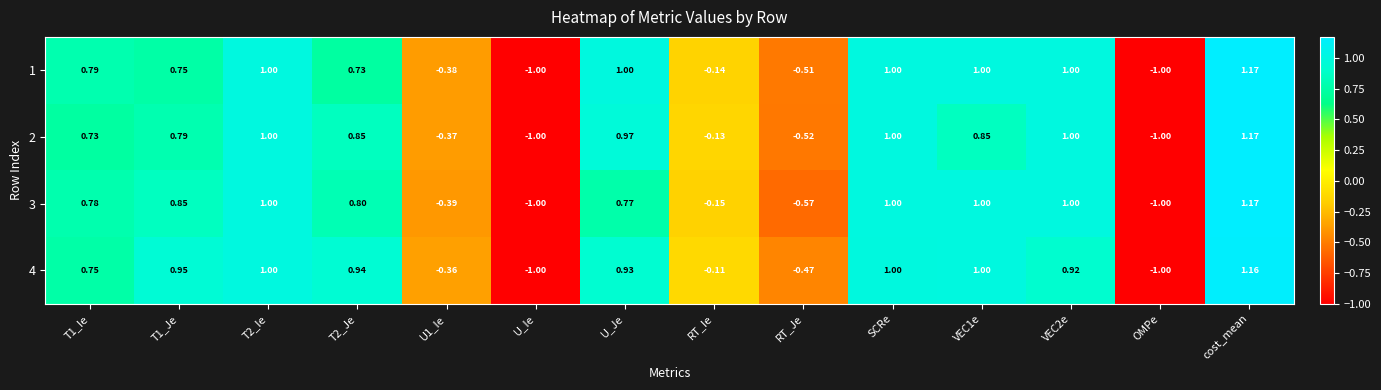

At which label is 2 closest to 0?

RT_Ie